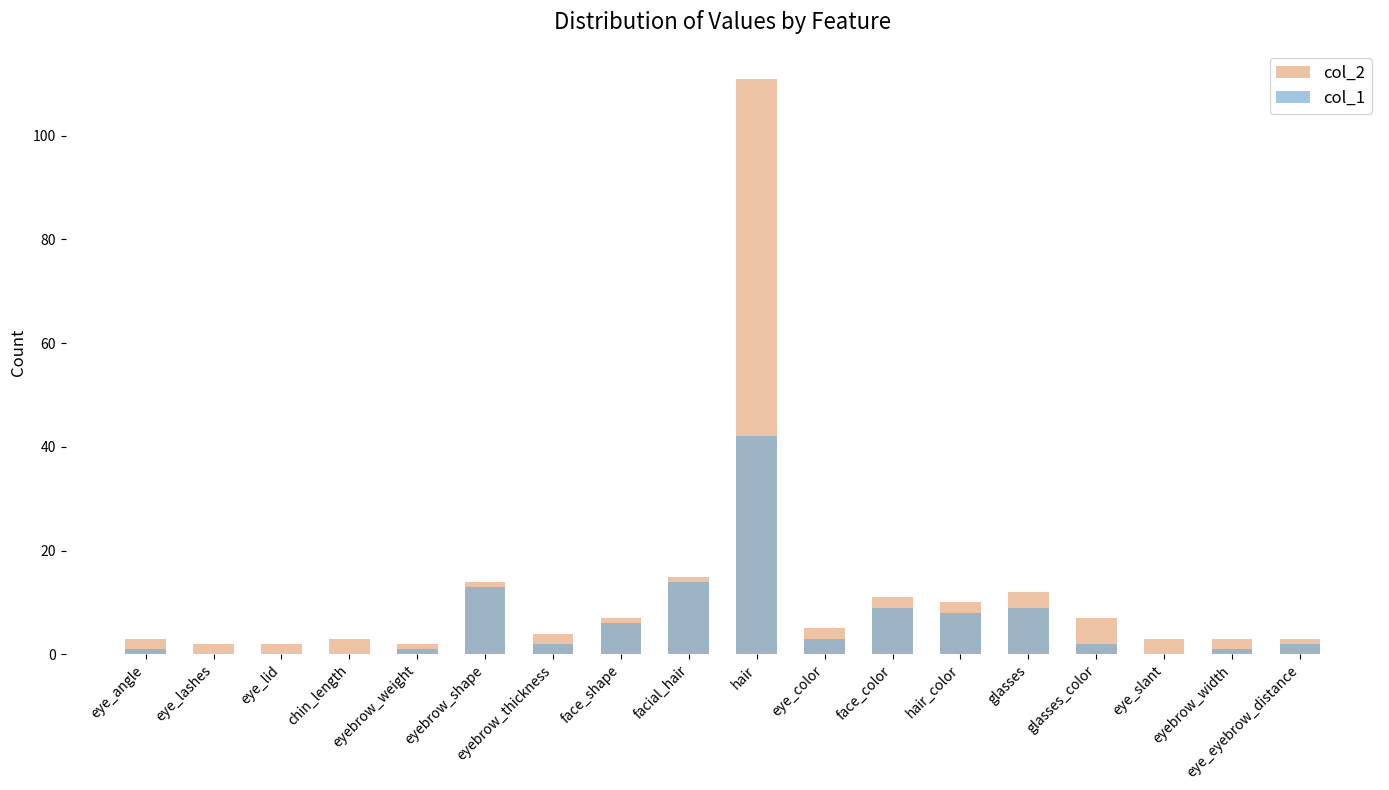

Does the chart contain any negative values?

No